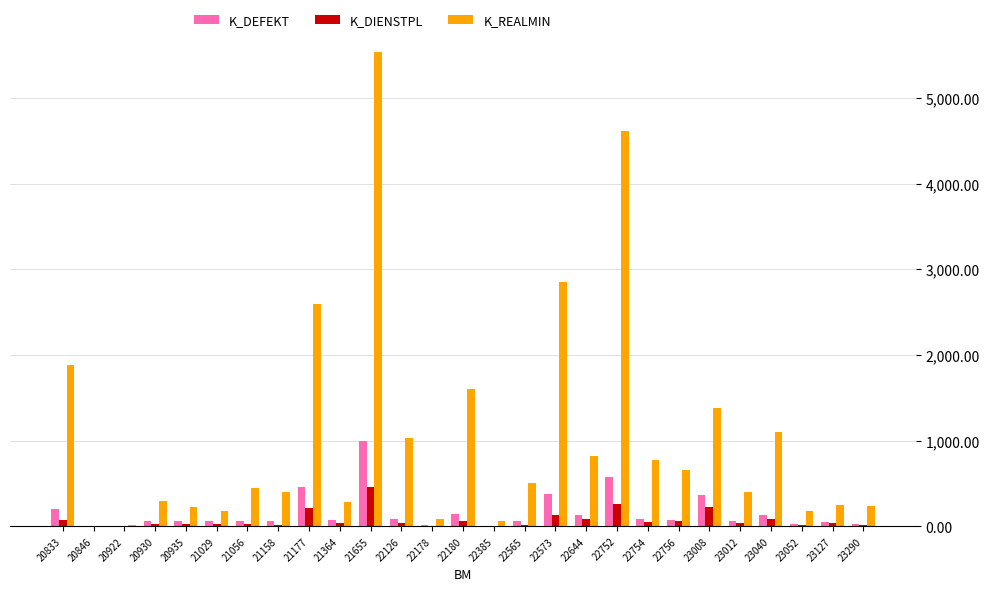

The K_DEFEKT series shows 7 at 22385. True or false?

True